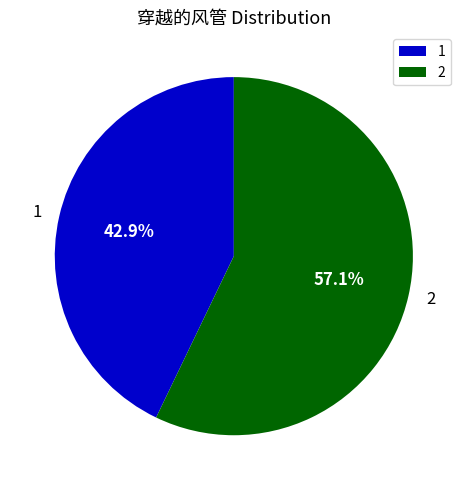

The 1 slice represents 49% of the pie. True or false?

False